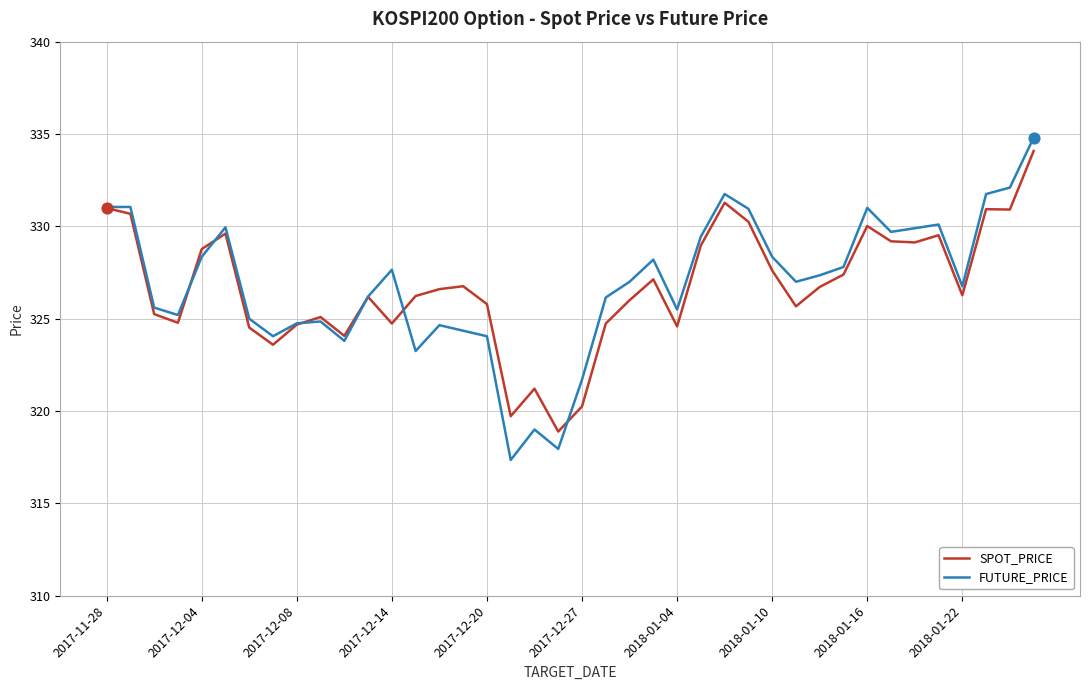

Which series has the widest spread of values?

FUTURE_PRICE